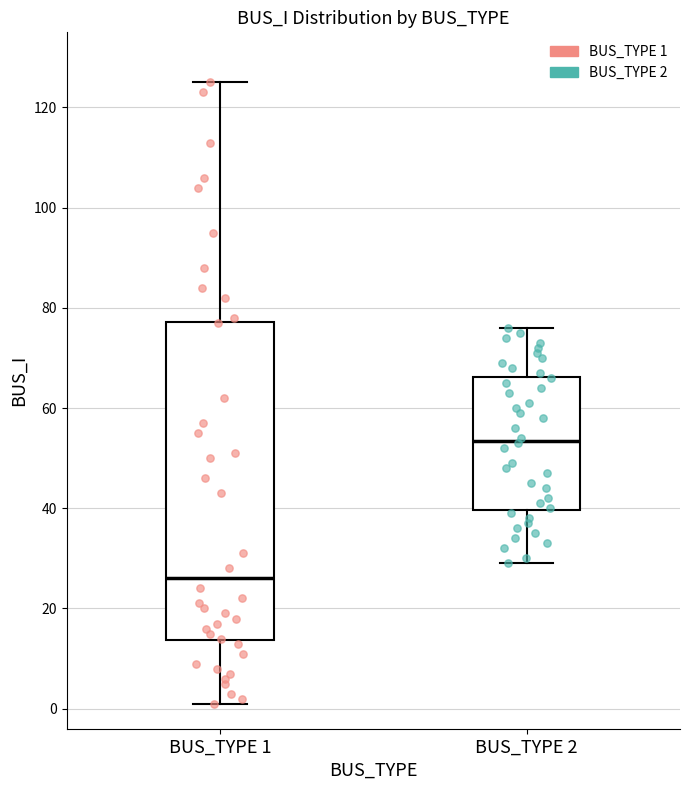

Where is the lower edge of the box for BUS_TYPE 1 on the y-axis? The values are not printed on the chart, so give them approximately, as read against the axis.

14